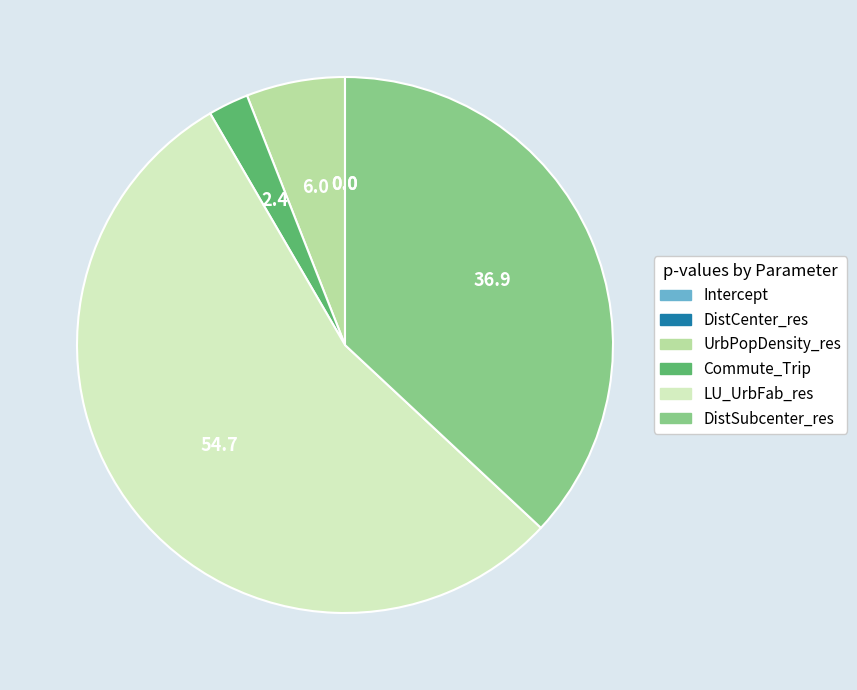

Which slice represents more than half of the pie?

LU_UrbFab_res